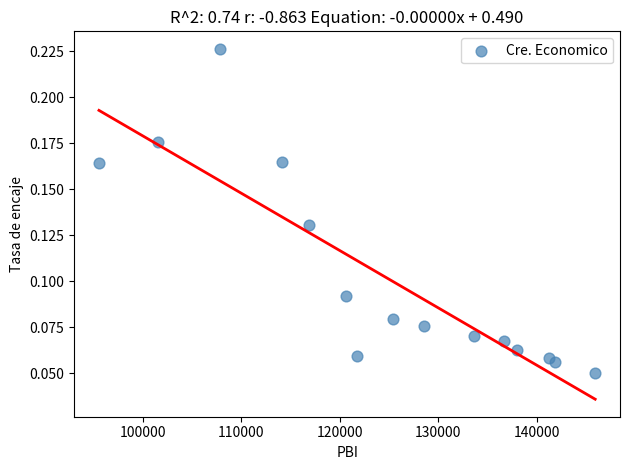

What is the range of X values (max minus min)?

50424.3